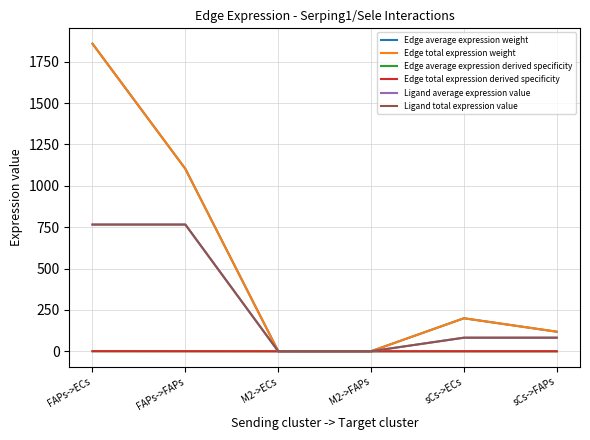

What position from the right is FAPs->ECs?

6